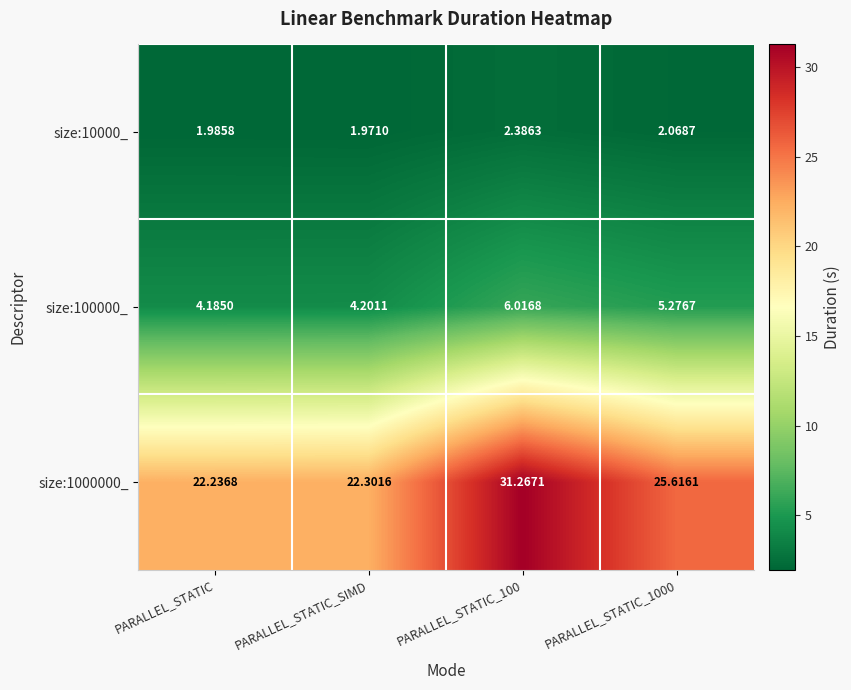

At which label is size:10000_ closest to 2?

PARALLEL_STATIC